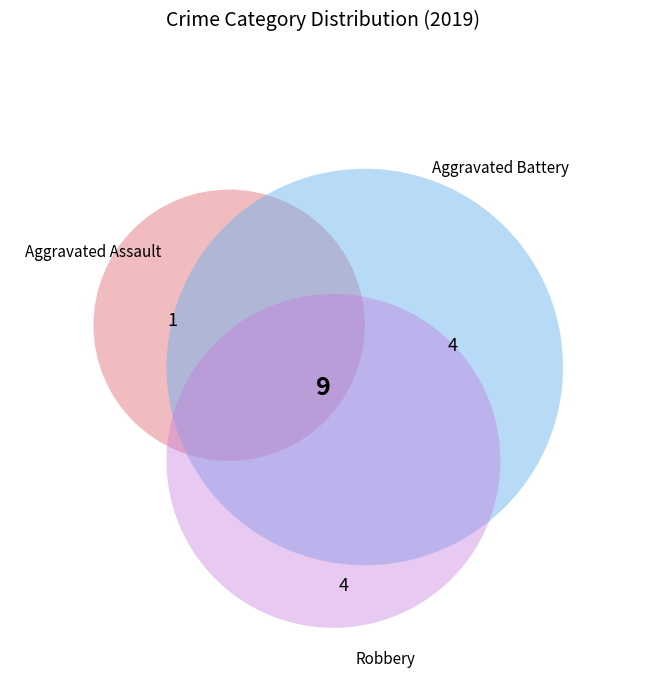

Is there any slice that represents more than half of the pie?

No